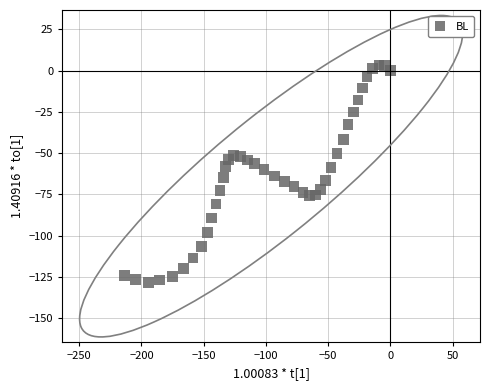

What is the range of X values (max minus min)?

213.7